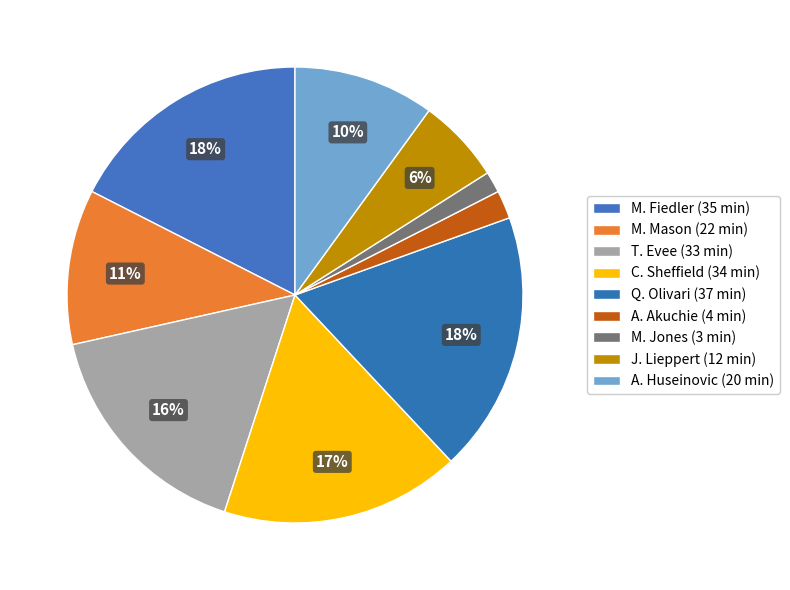

True or false: A. Akuchie (4 min) accounts for 2% of the total.

True